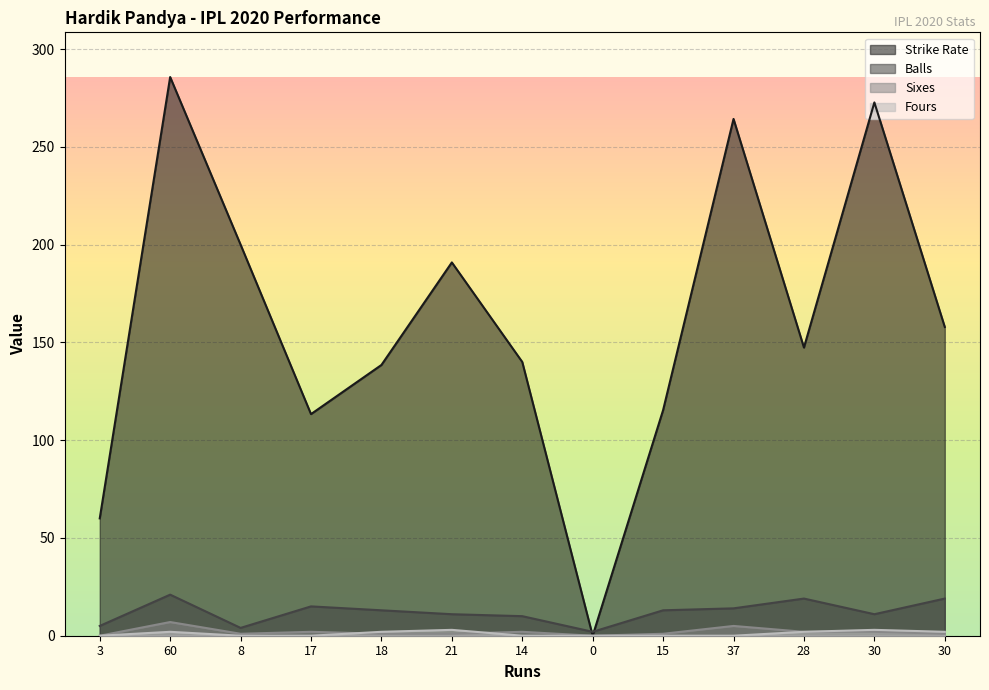

Is it true that Sixes equals -4.2 at 0?

False